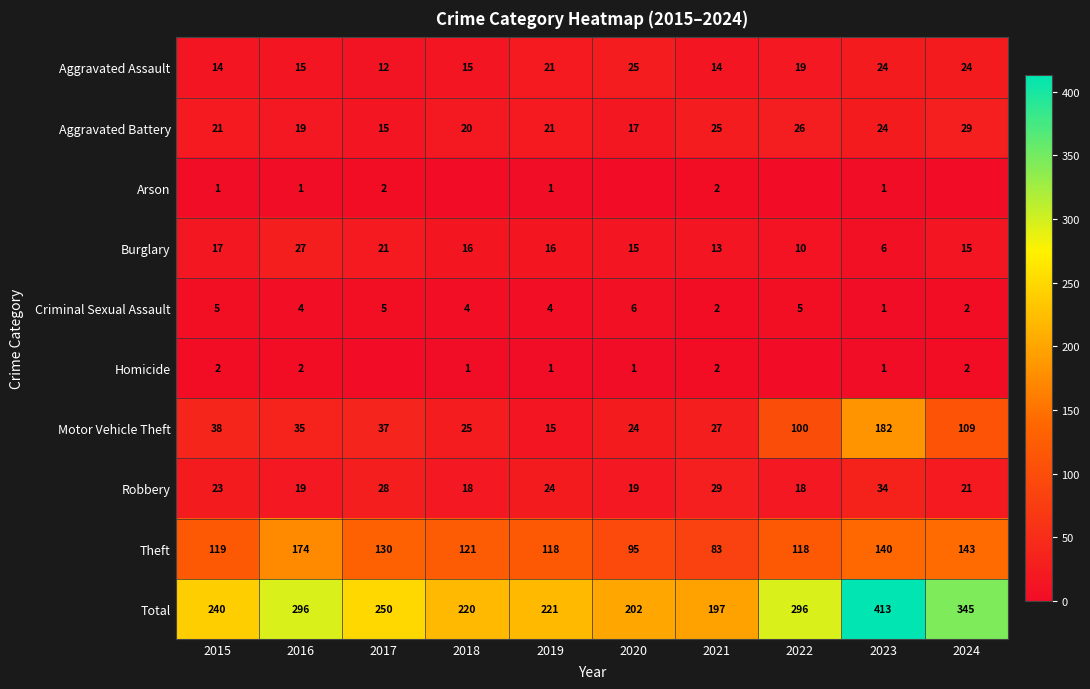

What is the difference between the Criminal Sexual Assault values at 2018 and 2023?

3